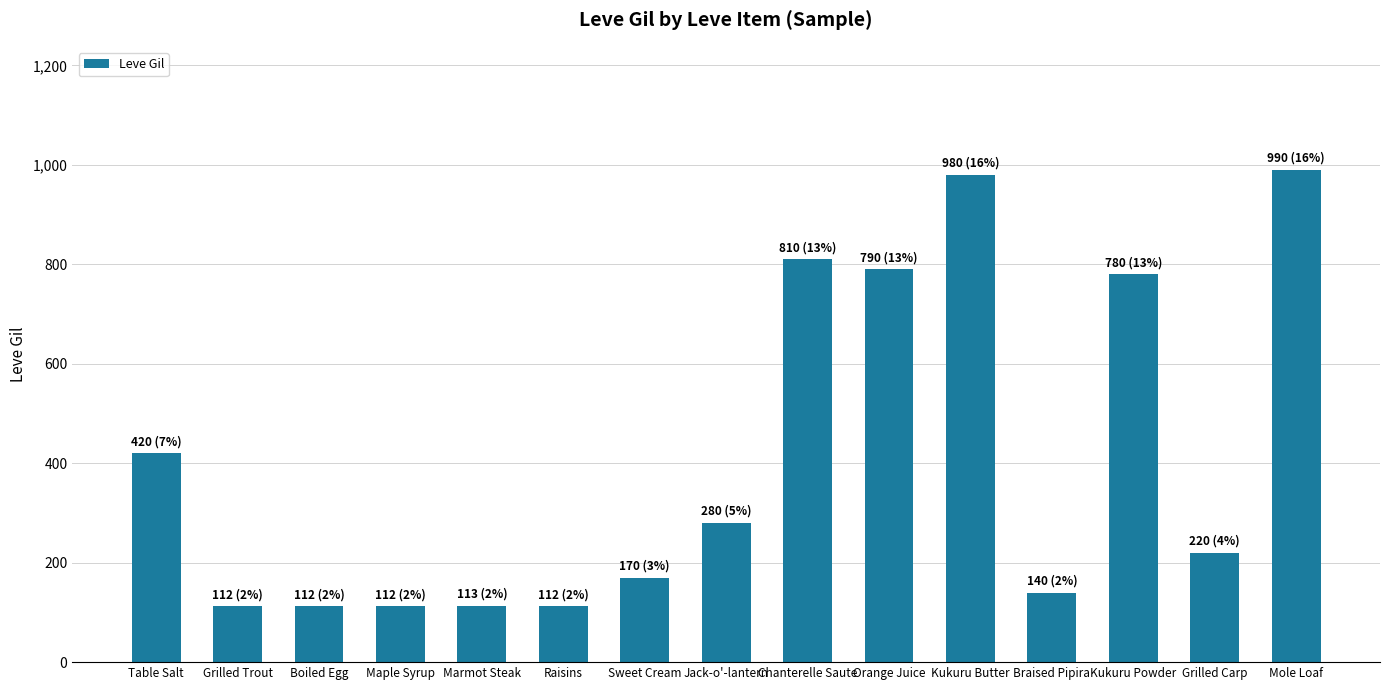

Which label corresponds to the largest value in the chart?

Mole Loaf